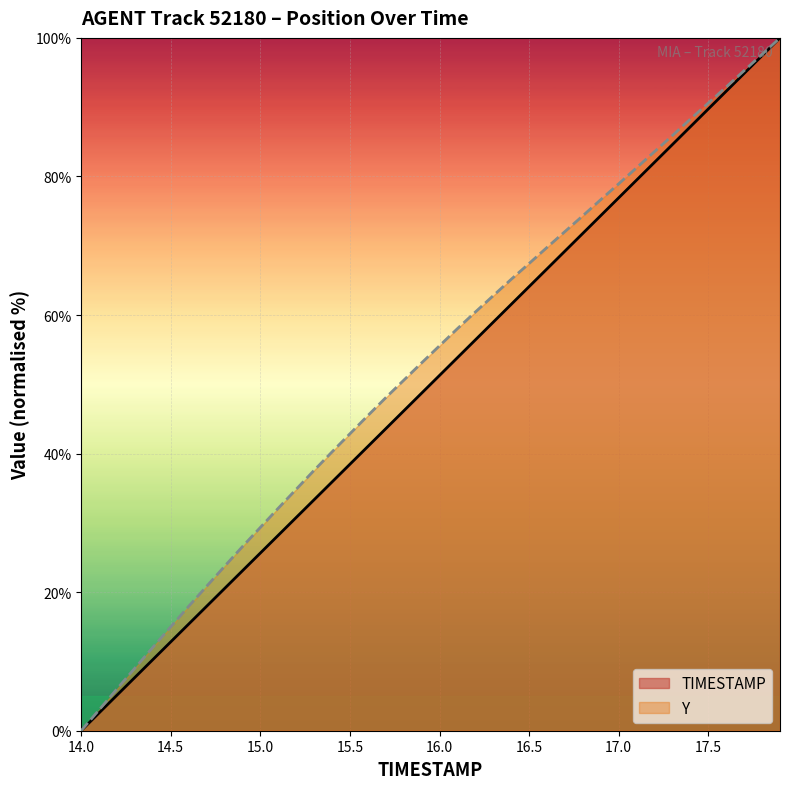

Which series has the largest range (max minus min)?

TIMESTAMP